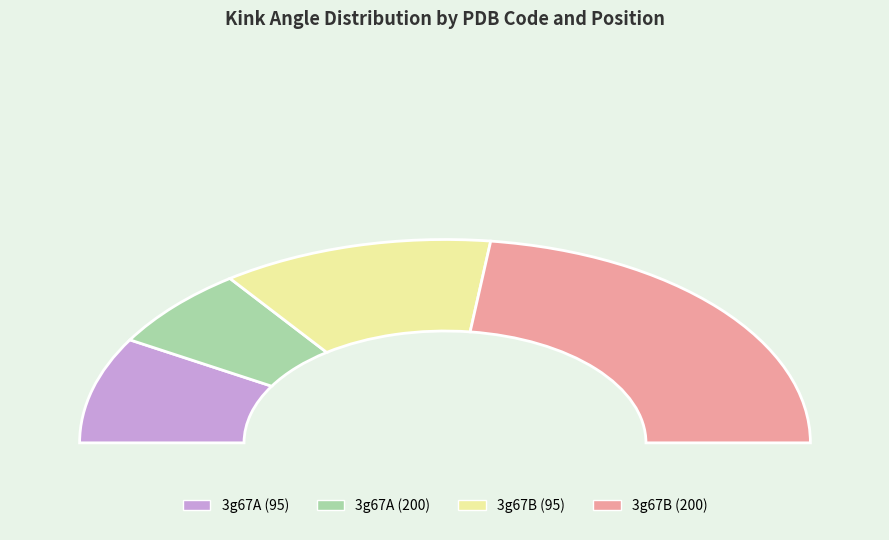

Is it true that 3g67A (95) is 32% of the pie?

False